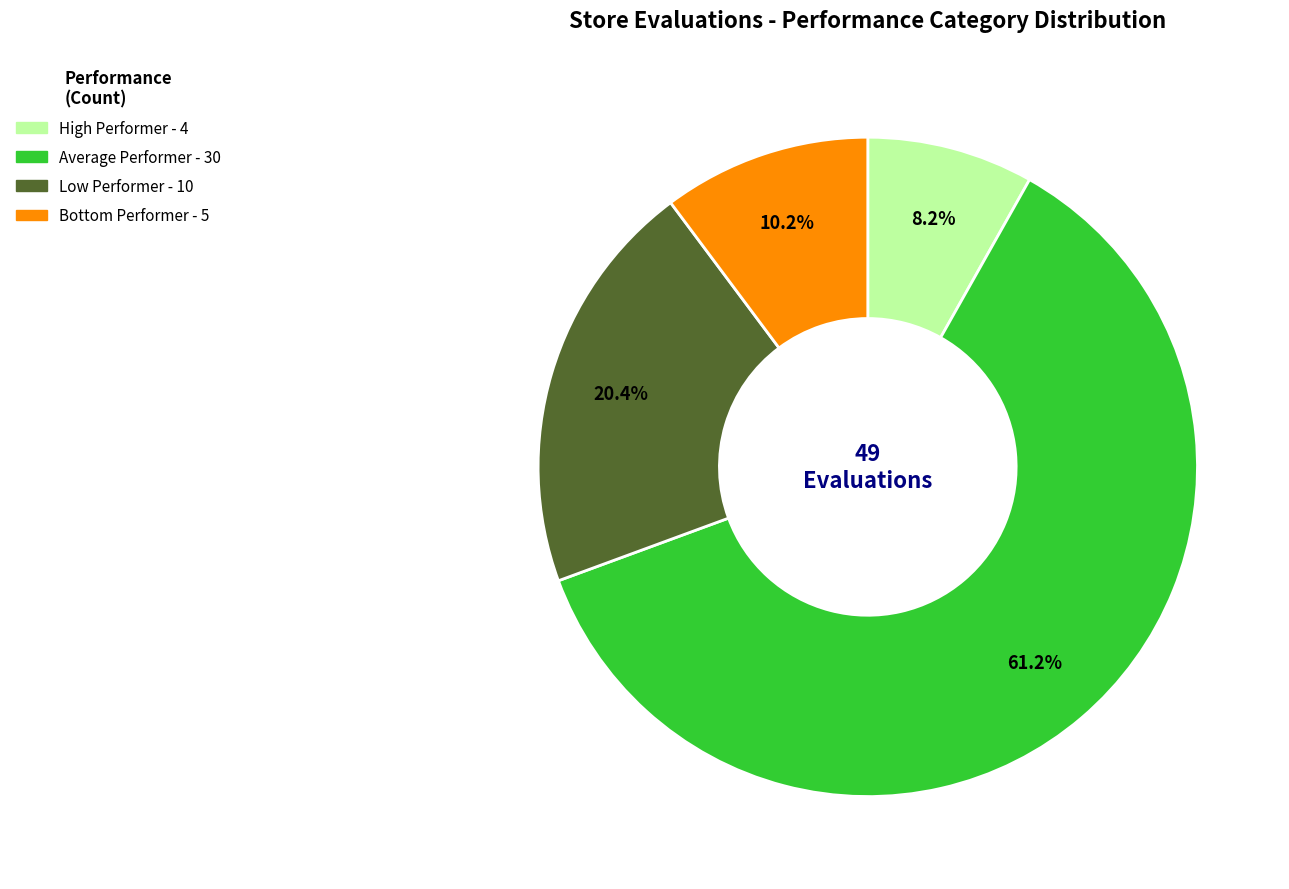

How many slices are in this pie chart?

4